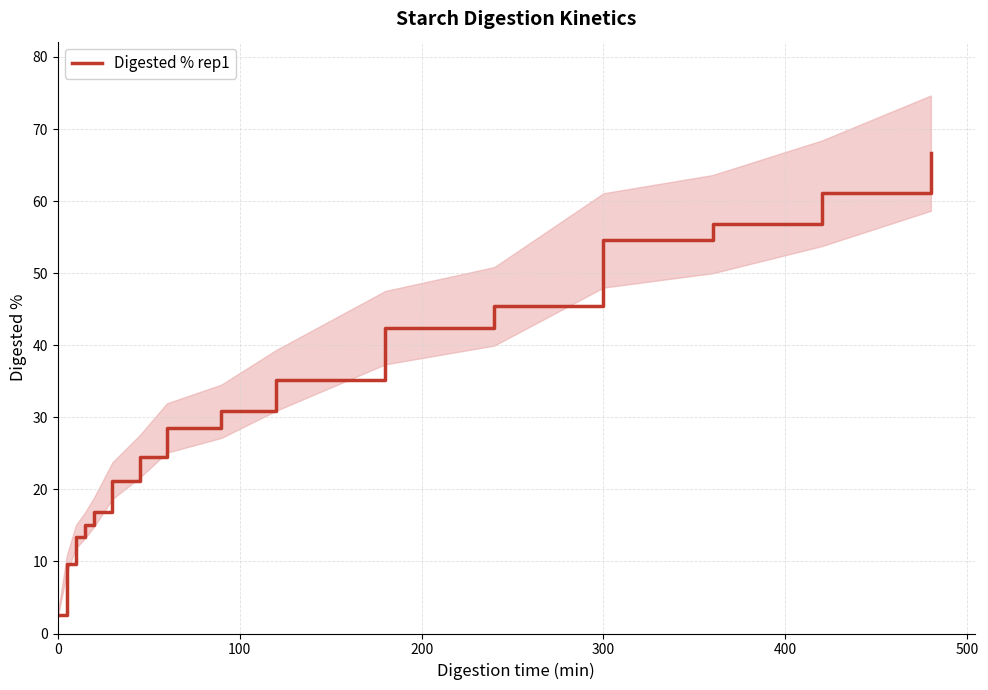

Reading left to right, transcribe all the data shown in this chart.

2.5	9.7	13.4	15.0	16.9	21.2	24.6	28.5	30.8	35.1	42.4	45.4	54.5	56.8	61.1	66.7